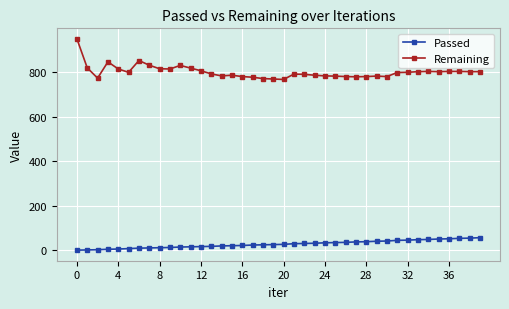

What is the minimum value for Passed?

1